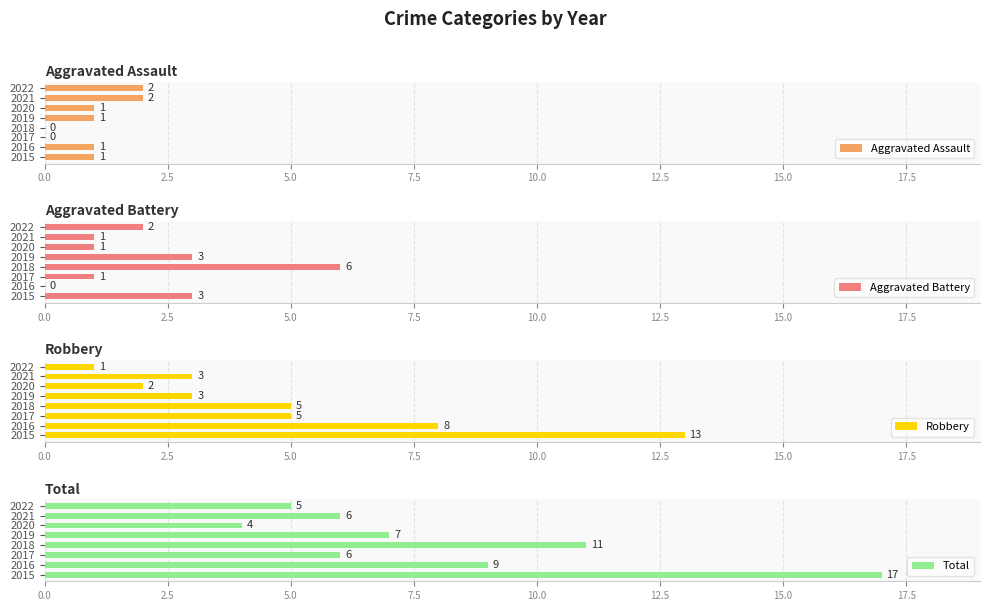

Is it true that Robbery equals 1 at 2018?

False